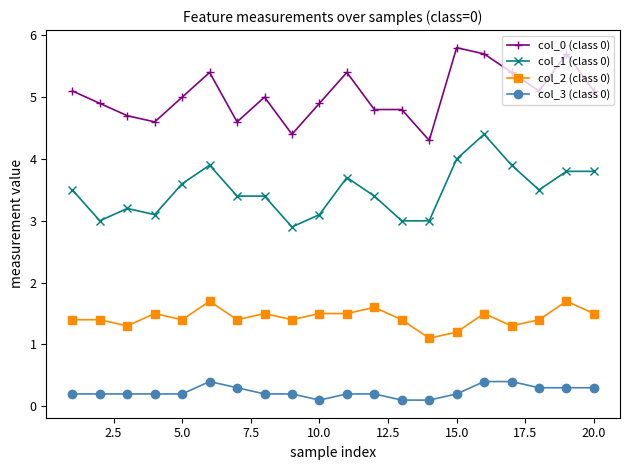

Which series has the largest total across all categories?

col_0 (class 0)